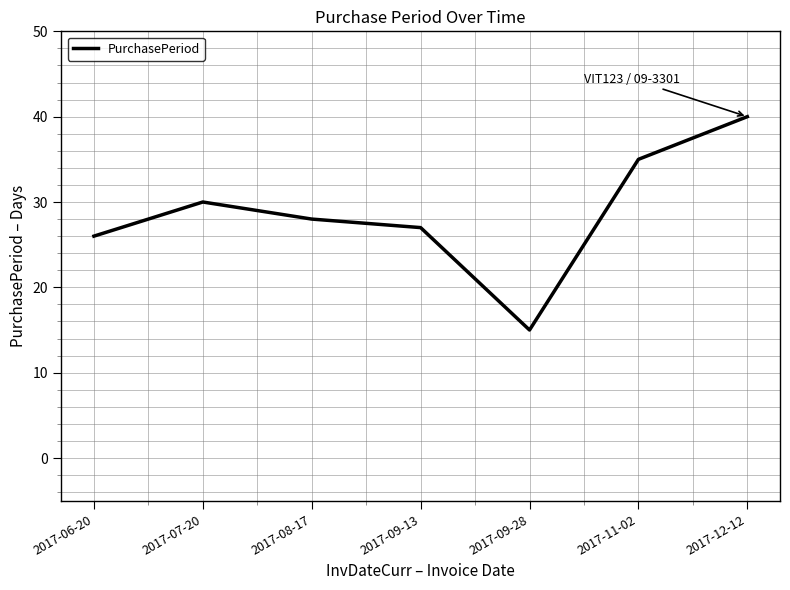

At which label is the value closest to 27?

2017-09-13